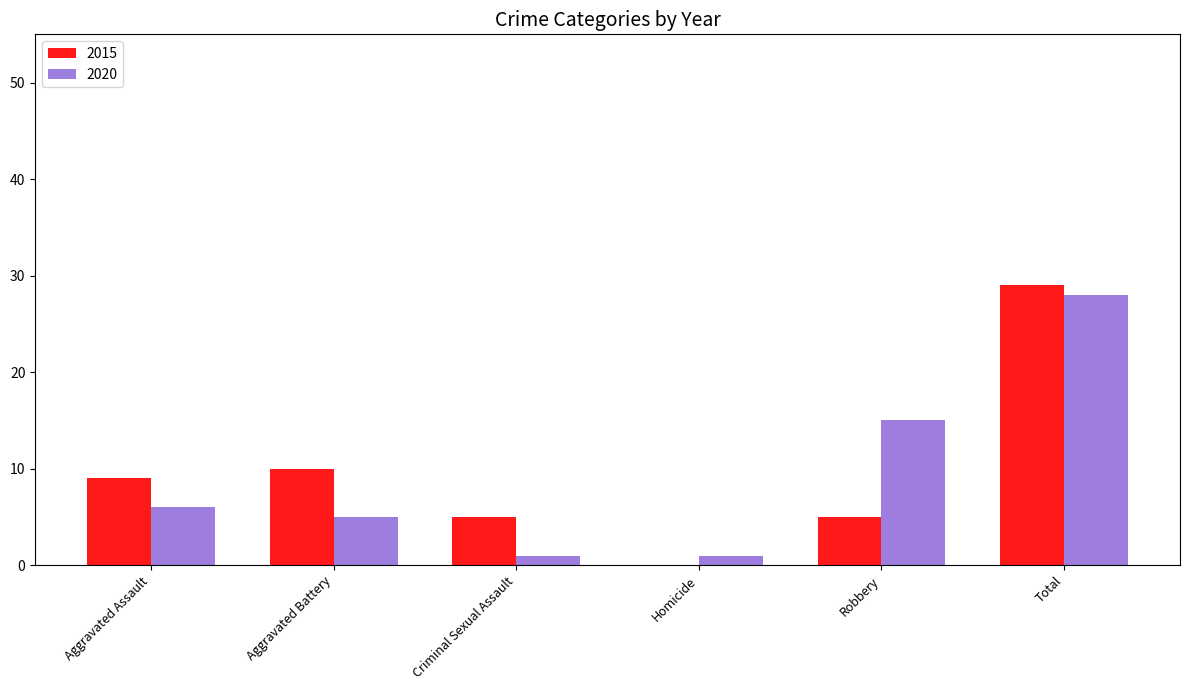

Reading left to right, extract all data points from this chart.

2015: Aggravated Assault=9	Aggravated Battery=10	Criminal Sexual Assault=5	Homicide=0	Robbery=5	Total=29
2020: Aggravated Assault=6	Aggravated Battery=5	Criminal Sexual Assault=1	Homicide=1	Robbery=15	Total=28